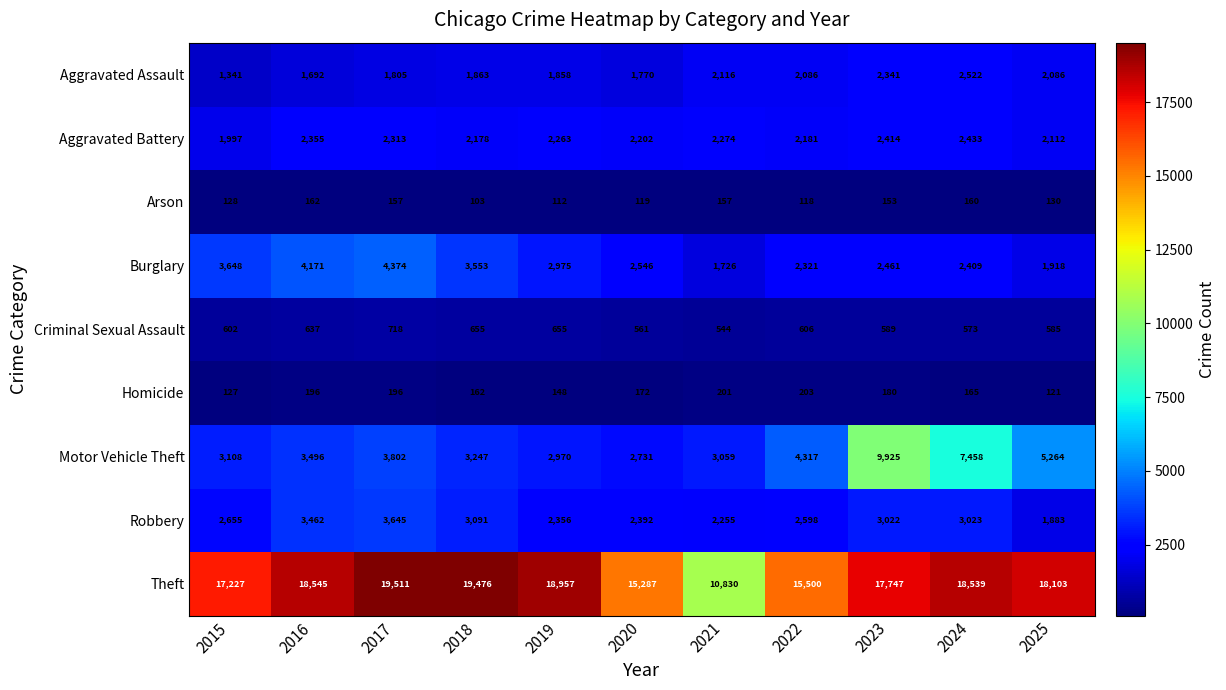

At 2025, list the series in order from smallest to largest.

Homicide, Arson, Criminal Sexual Assault, Robbery, Burglary, Aggravated Assault, Aggravated Battery, Motor Vehicle Theft, Theft